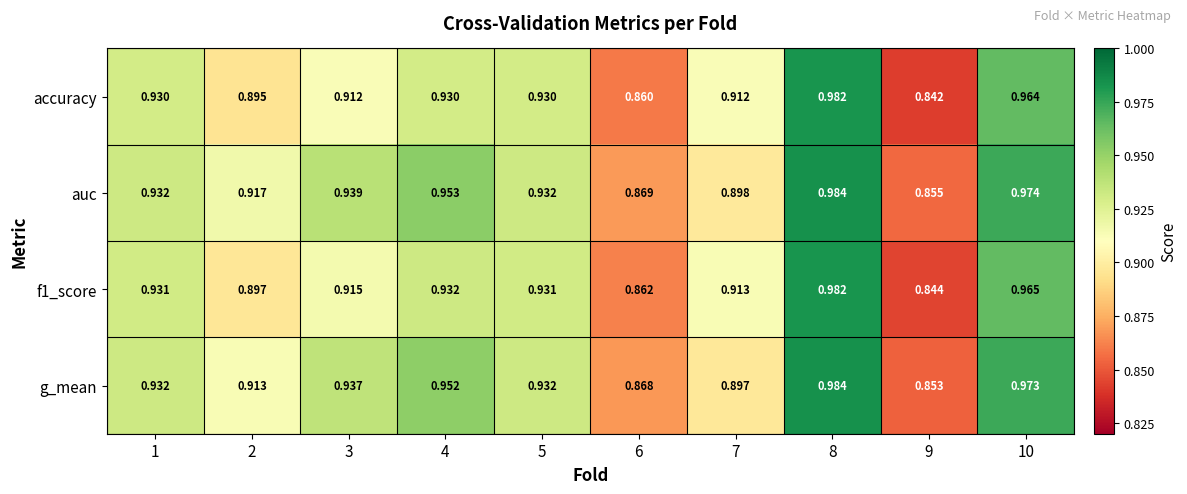

Which series has the largest total across all categories?

auc